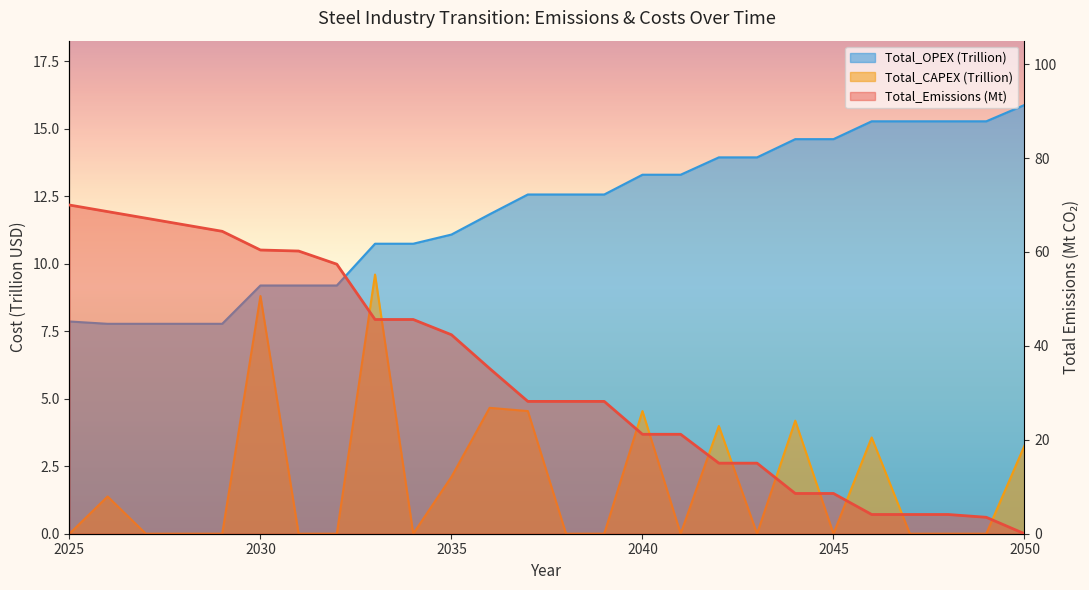

True or false: Total_OPEX and Total_CAPEX intersect in this chart.

False